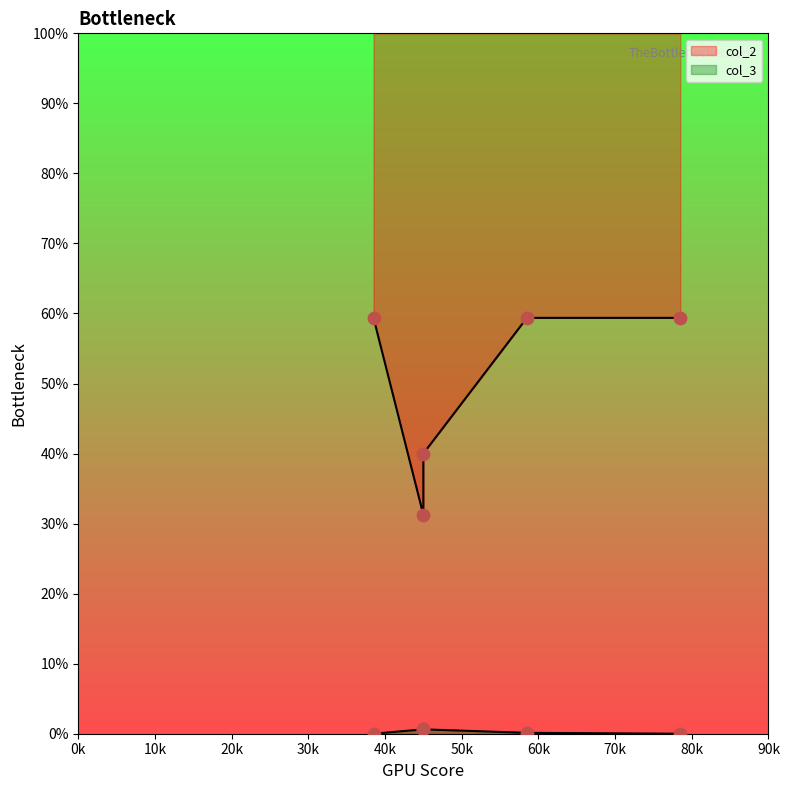

Which series has the widest spread of Y values?

col_2